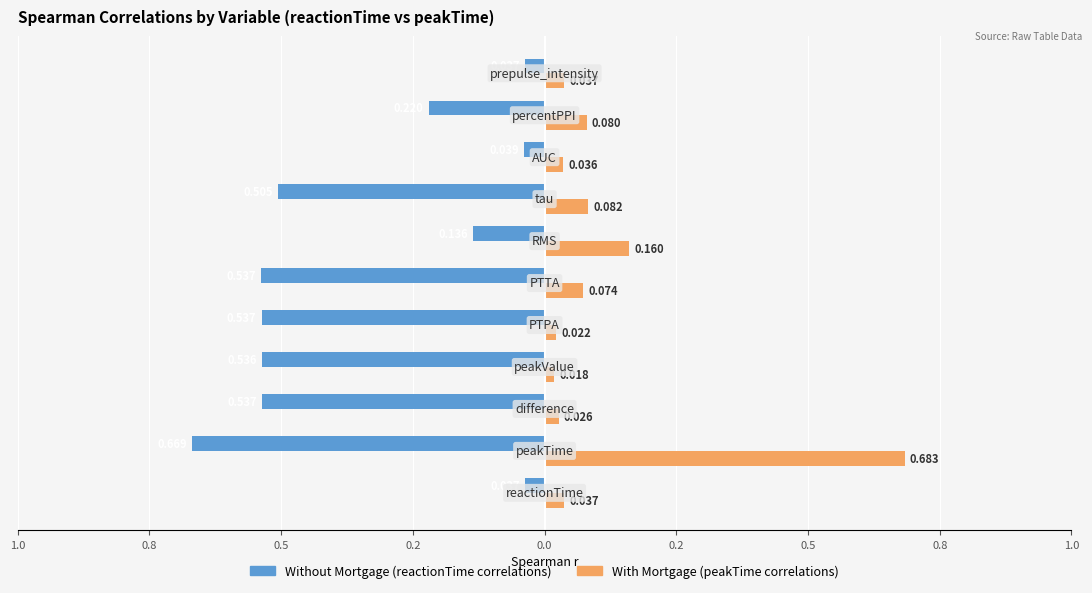

List the series in order of their overall mean, highest first.

With Mortgage (peakTime correlations), Without Mortgage (reactionTime correlations)